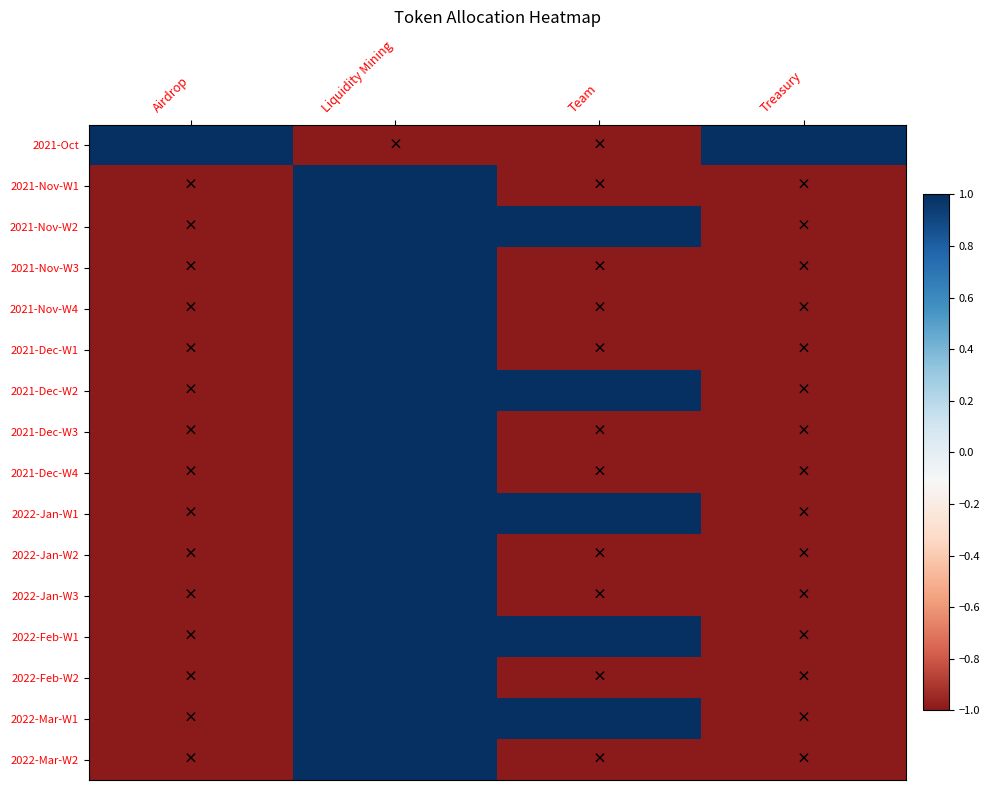

What is the maximum value shown in the chart?

1